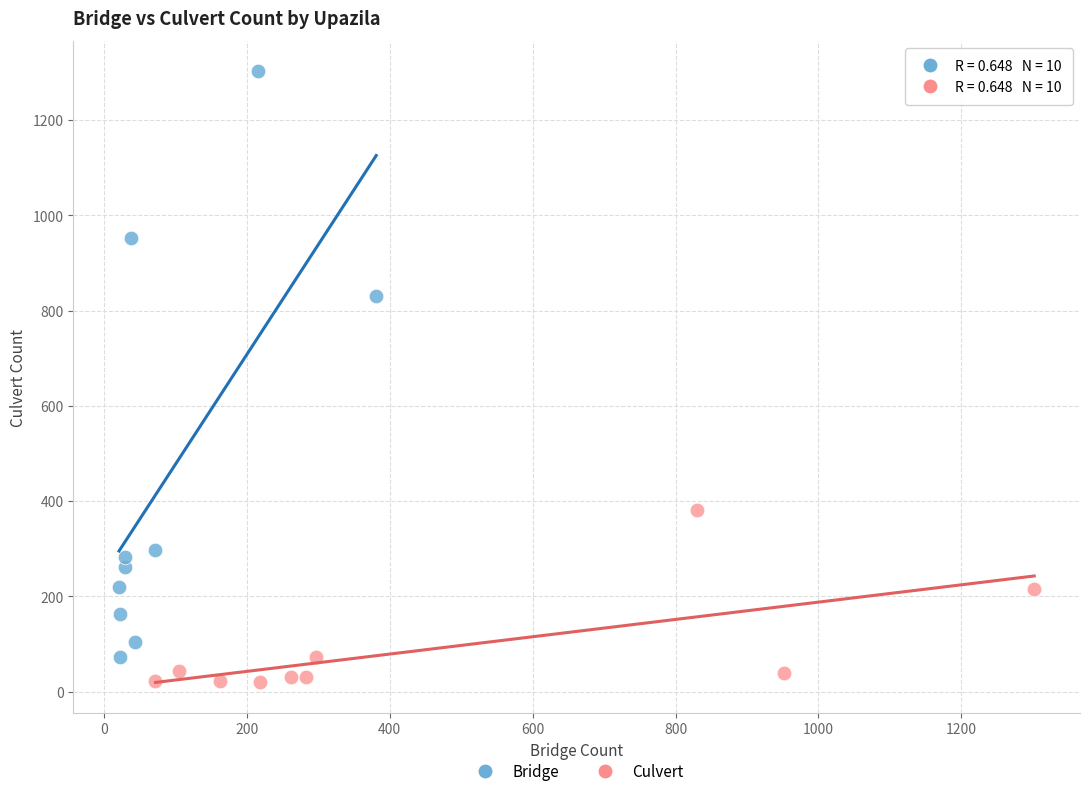

What are all the series names shown in the legend?

Bridge, Culvert